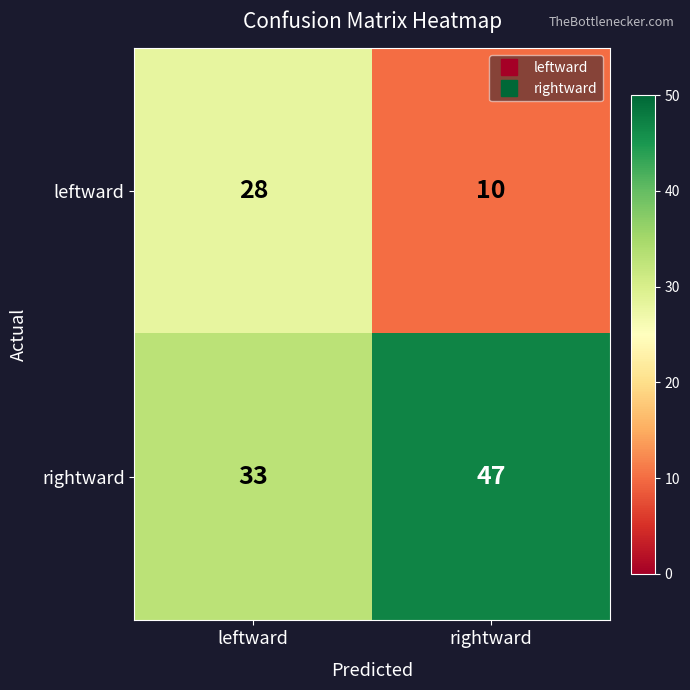

Reading left to right, what are all the values shown in this chart?

leftward: leftward=28	rightward=10
rightward: leftward=33	rightward=47